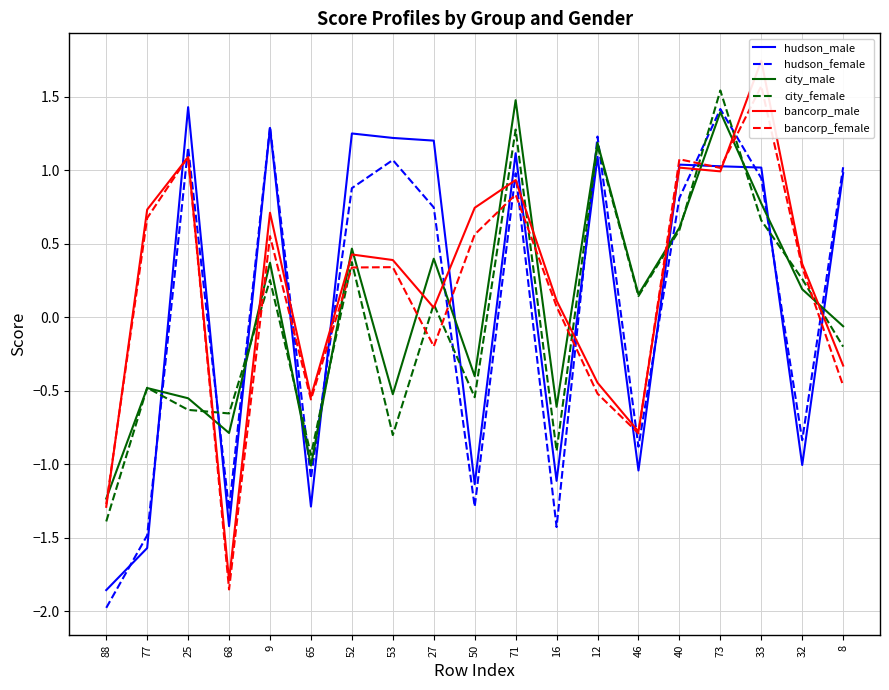

Which series has the widest spread of values?

bancorp_male